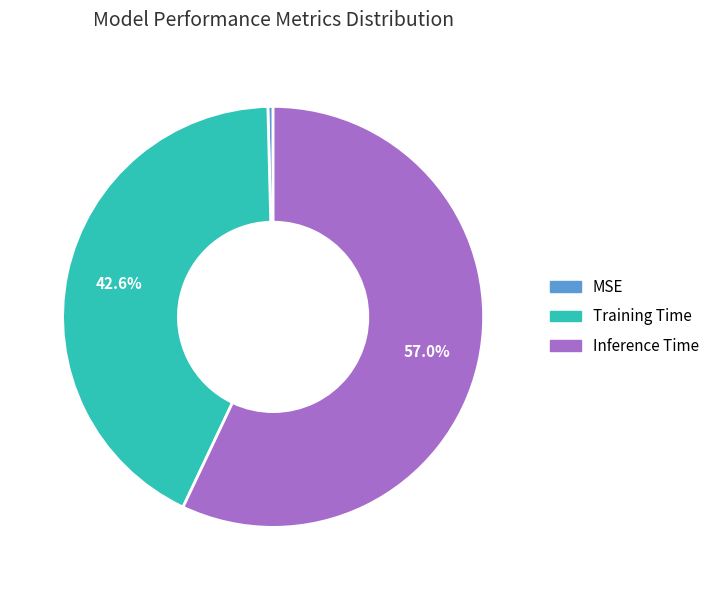

Which category has the biggest portion of the pie?

Inference Time